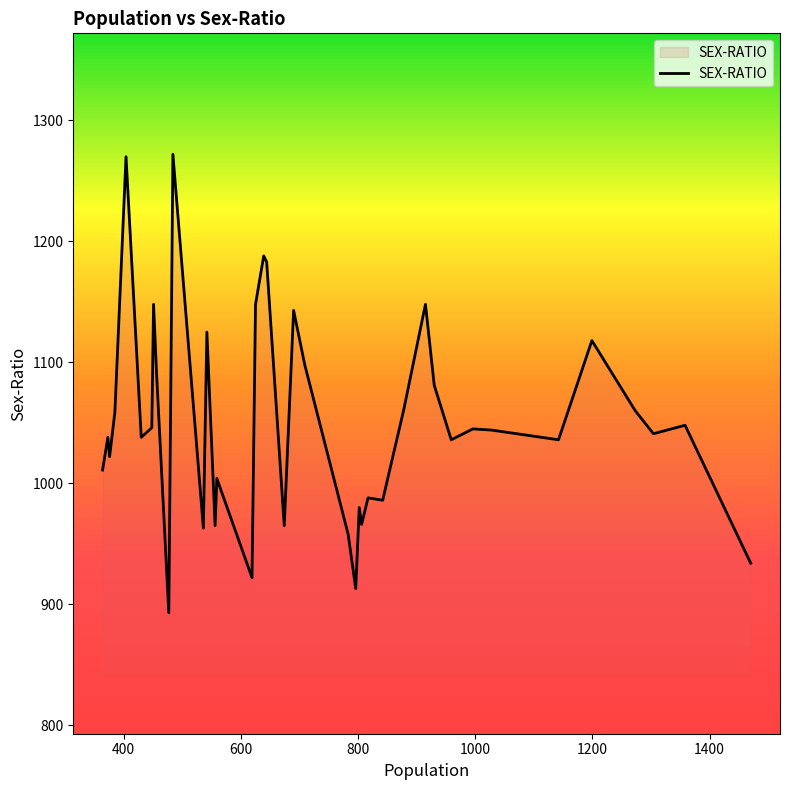

Does the chart display data point markers on the line(s)?

No